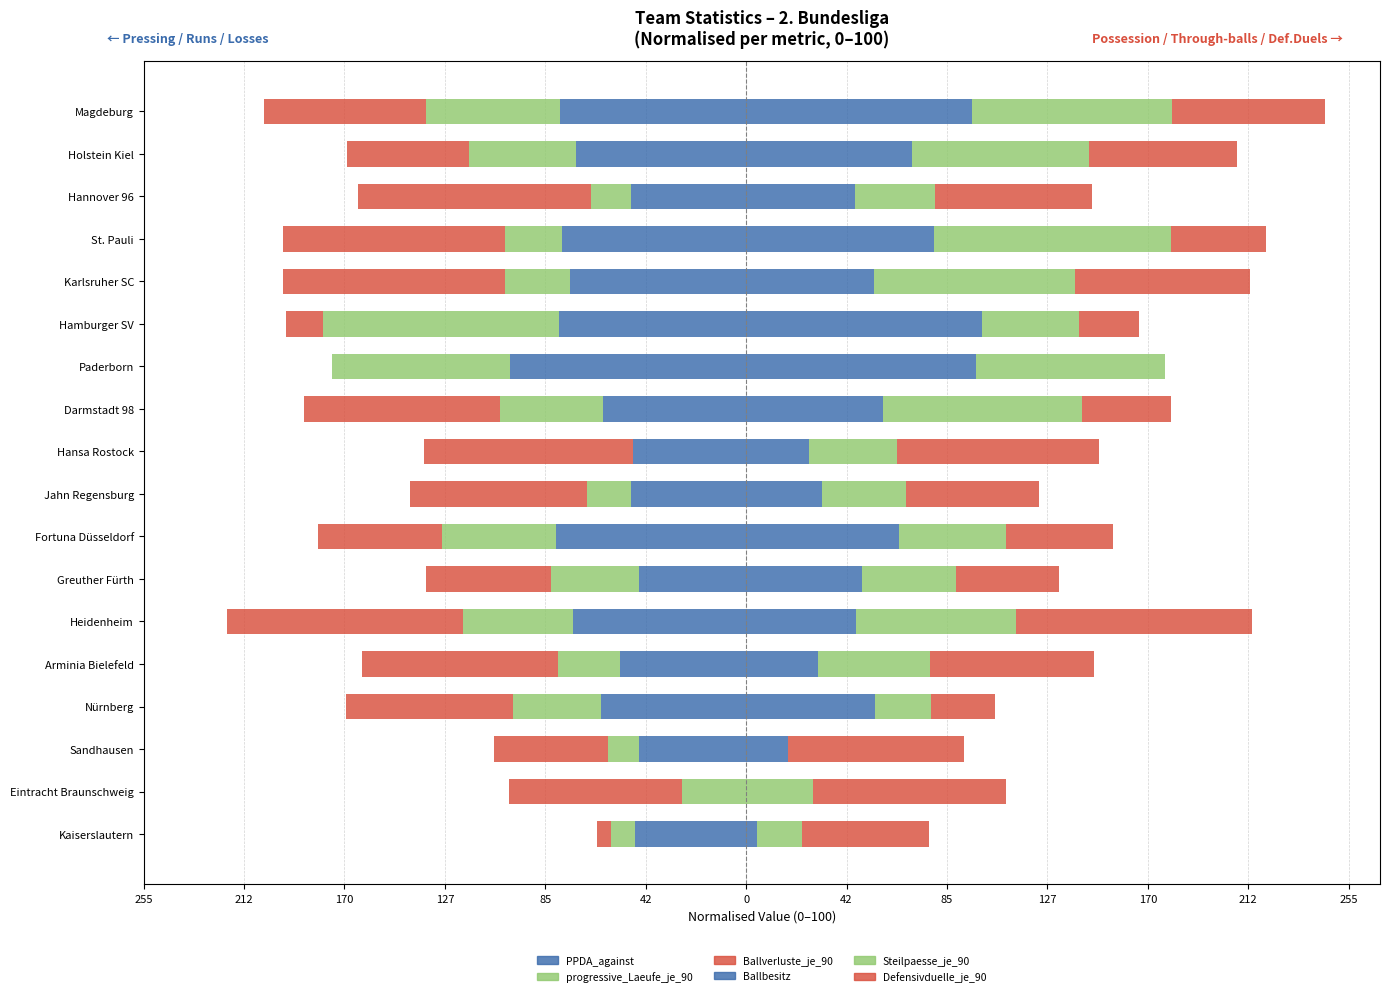

True or false: progressive_Laeufe_je_90 has a value of -57.0 at Magdeburg.

True